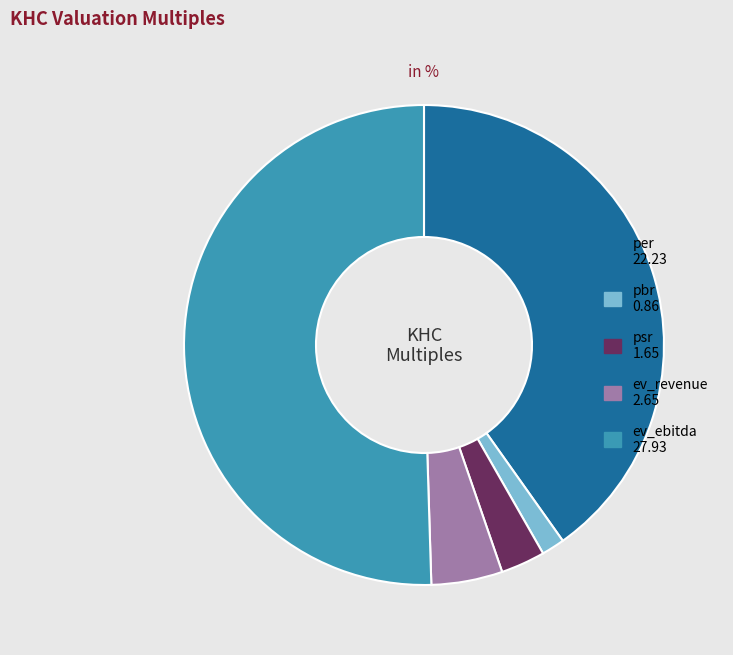

Which category accounts for the majority?

ev_ebitda